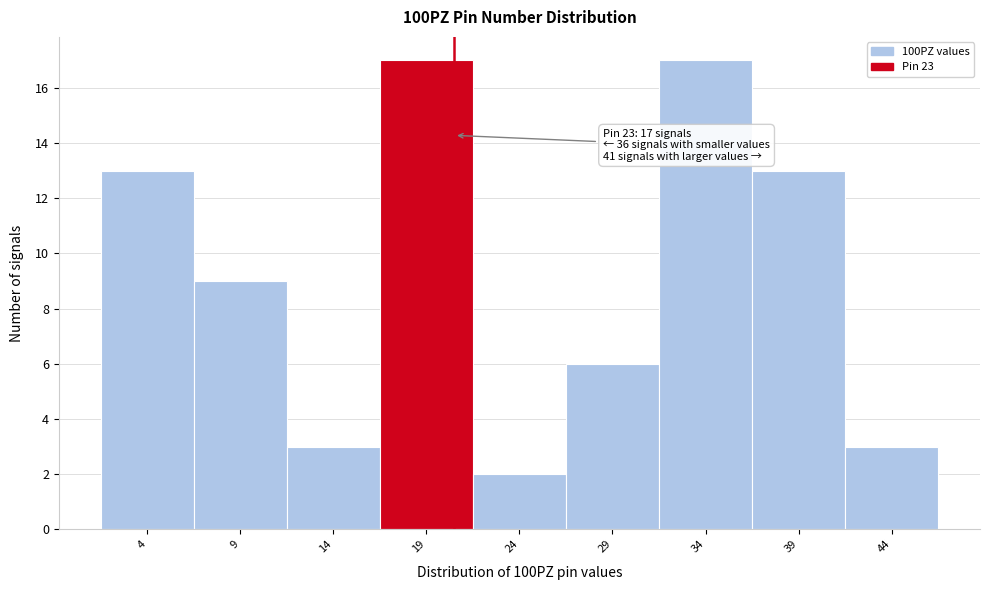

Reading right to left, what are all the values shown in this chart?

44=3	39=13	34=17	29=6	24=2	19=17	14=3	9=9	4=13